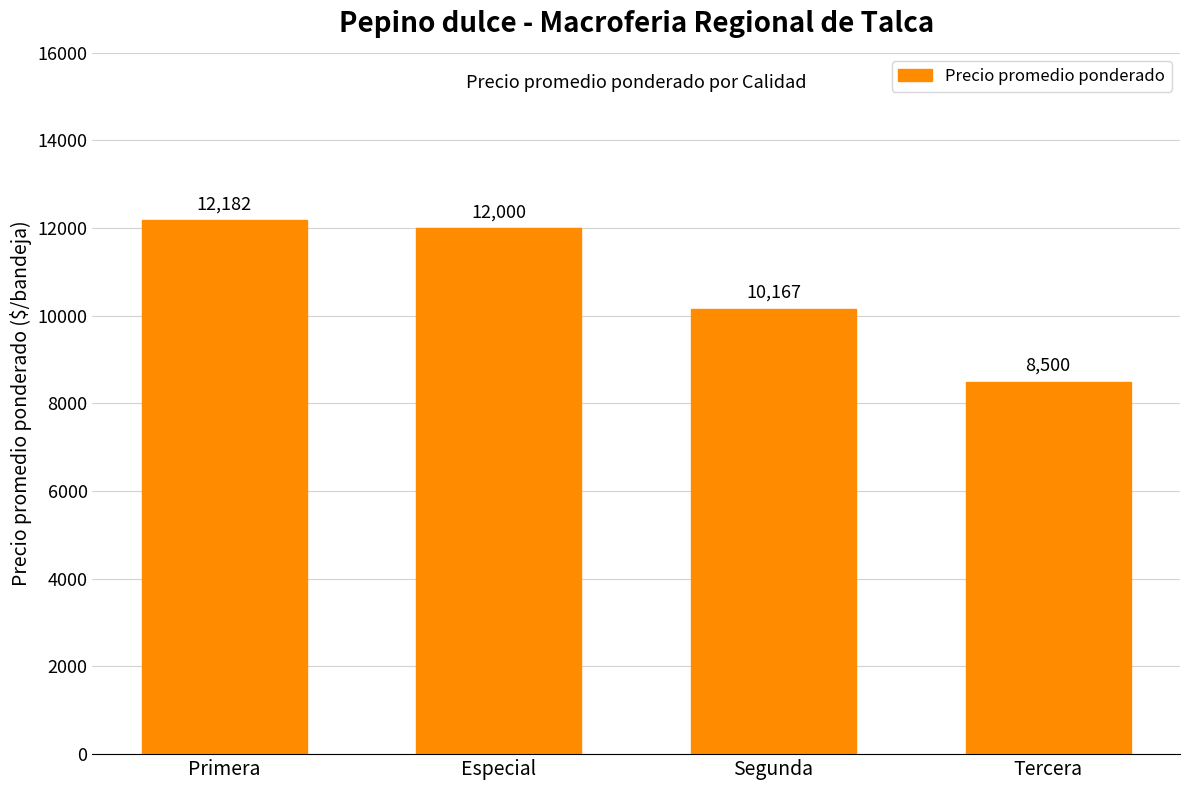

How many bars are there in total?

4